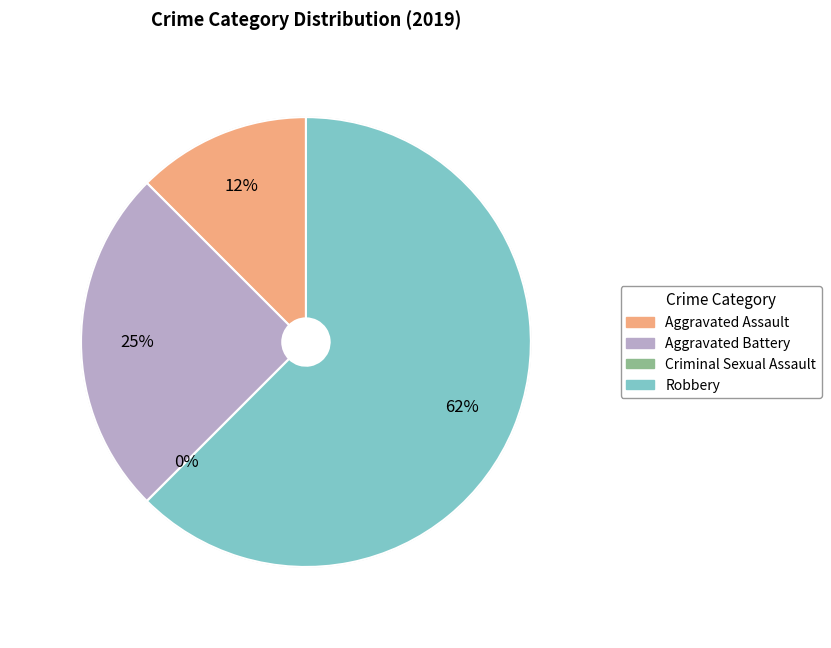

The Aggravated Assault slice represents 12% of the pie. True or false?

True